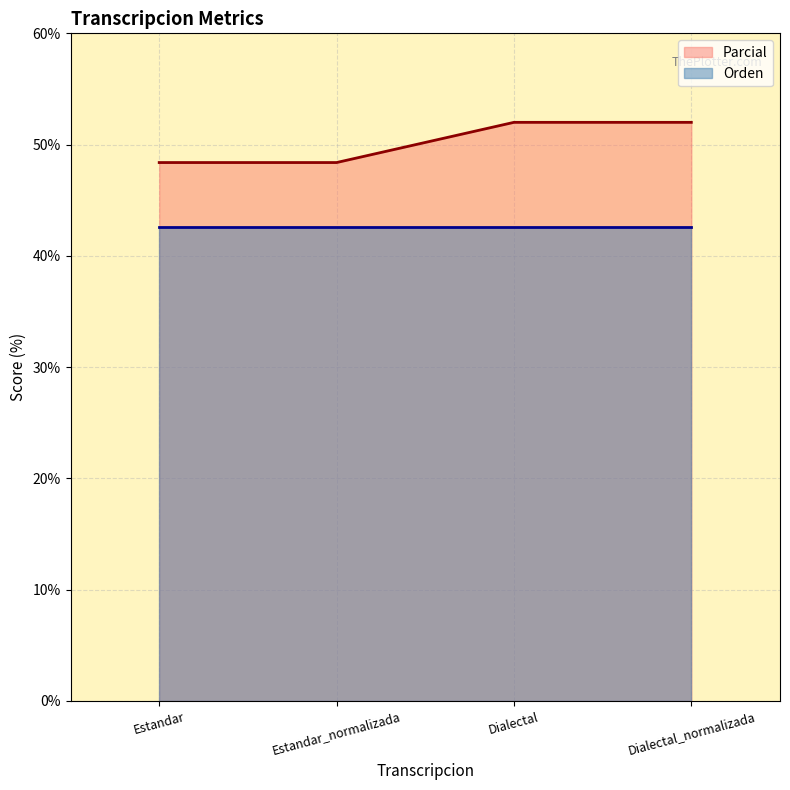

True or false: Parcial has a value of 21.5 at Estandar_normalizada.

False